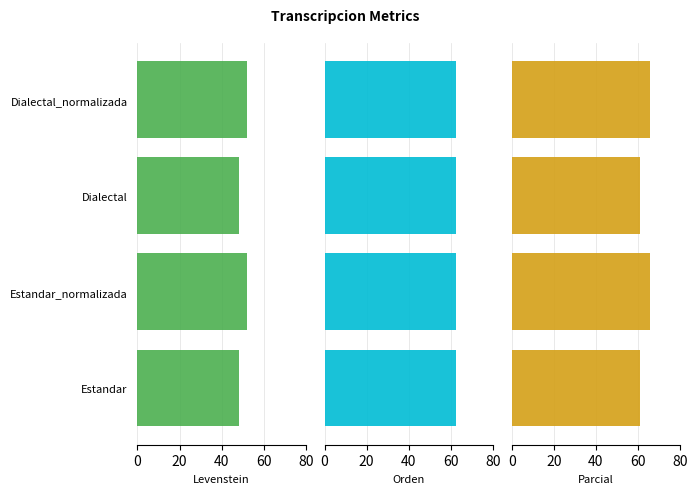

How many bars are there in each group?

3